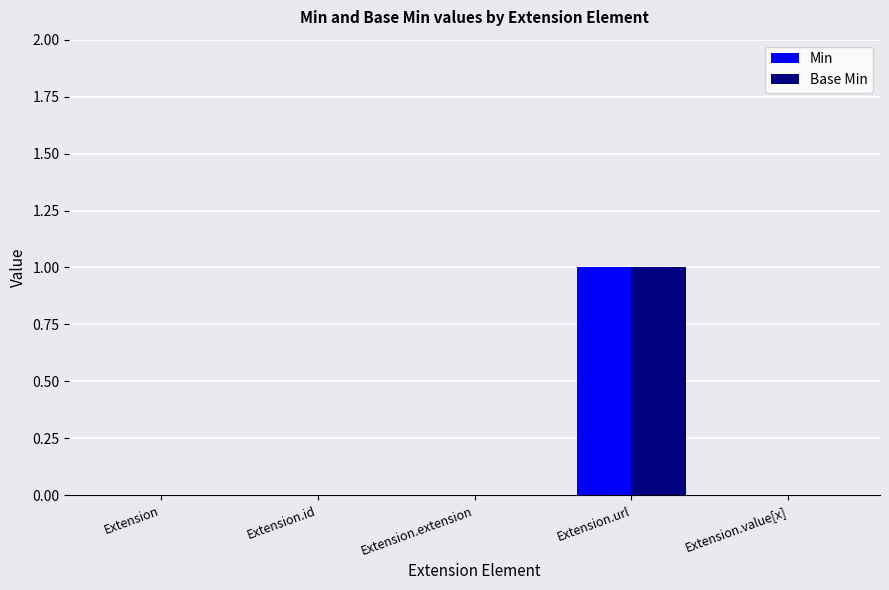

Reading left to right, what are all the values shown in this chart?

Min: 0	0	0	1	0
Base Min: 0	0	0	1	0